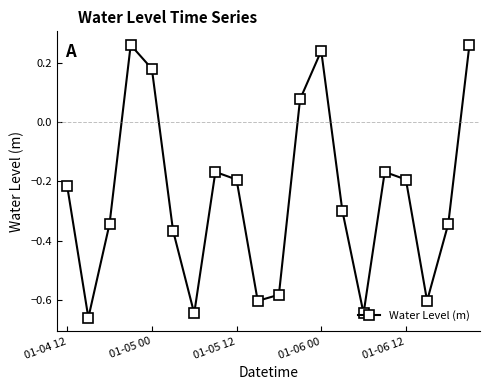

What is the difference between the maximum and minimum values?

0.9